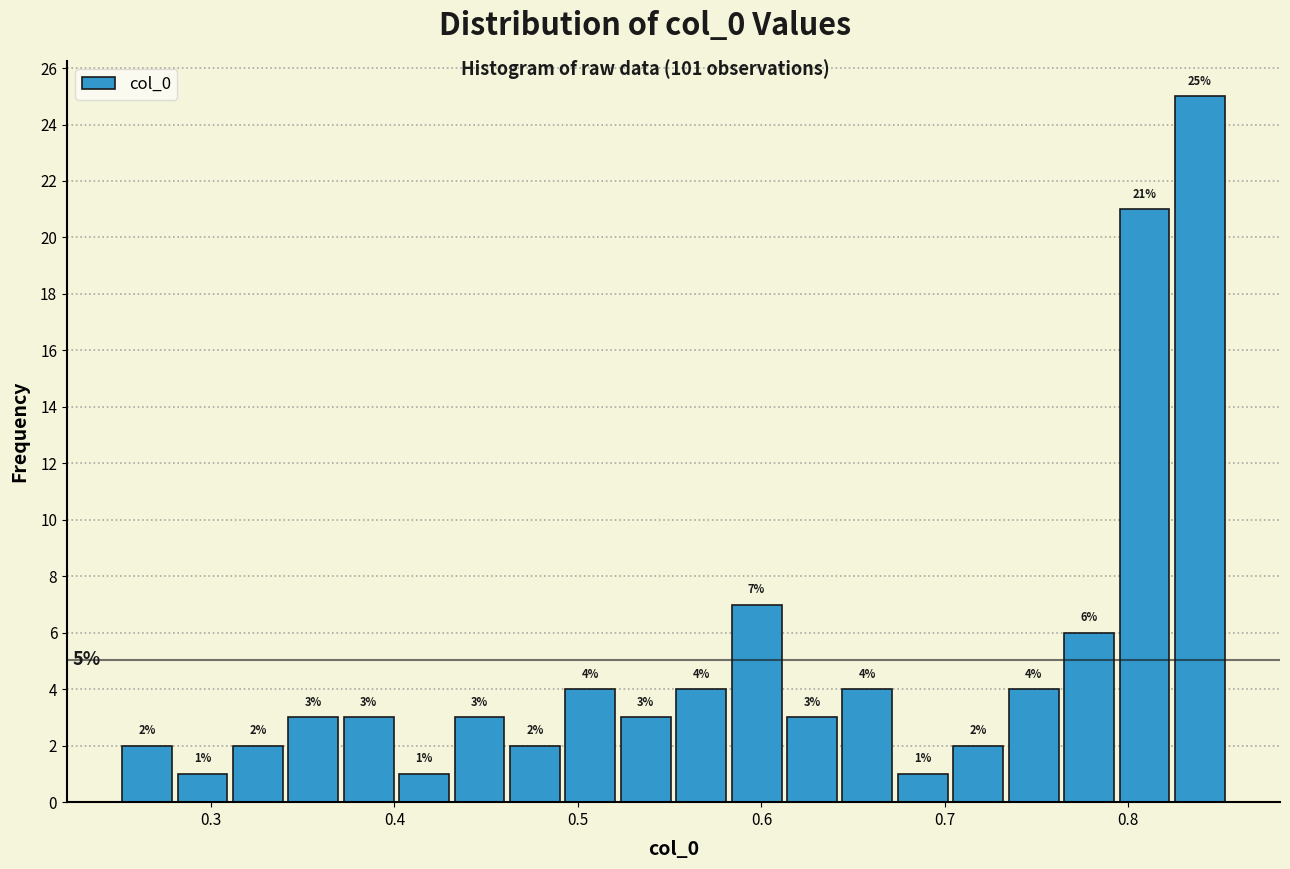

Around what value on the x-axis is the tallest bar? Give the approximate position of its centre, as read against the axis.

0.84